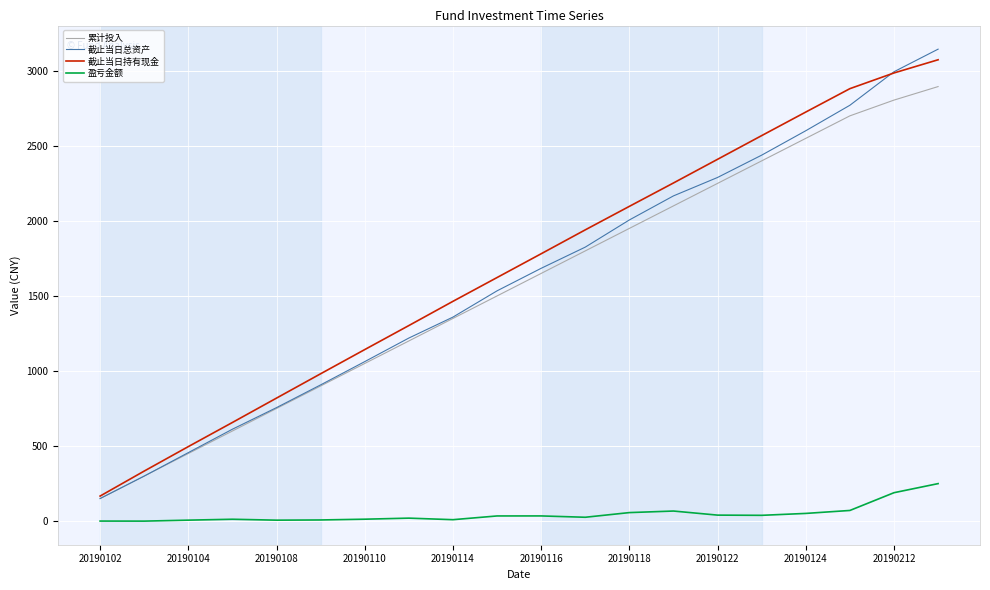

What is the maximum value for 盈亏金额?

249.4